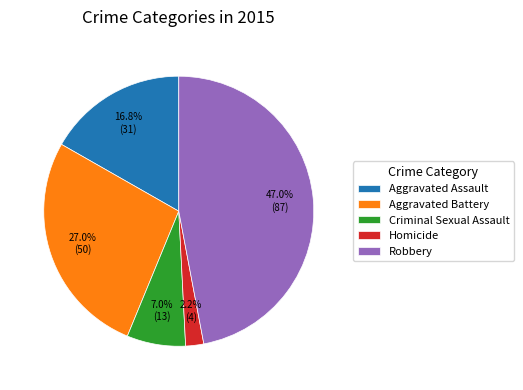

Rank the categories by value from highest to lowest.

Robbery, Aggravated Battery, Aggravated Assault, Criminal Sexual Assault, Homicide